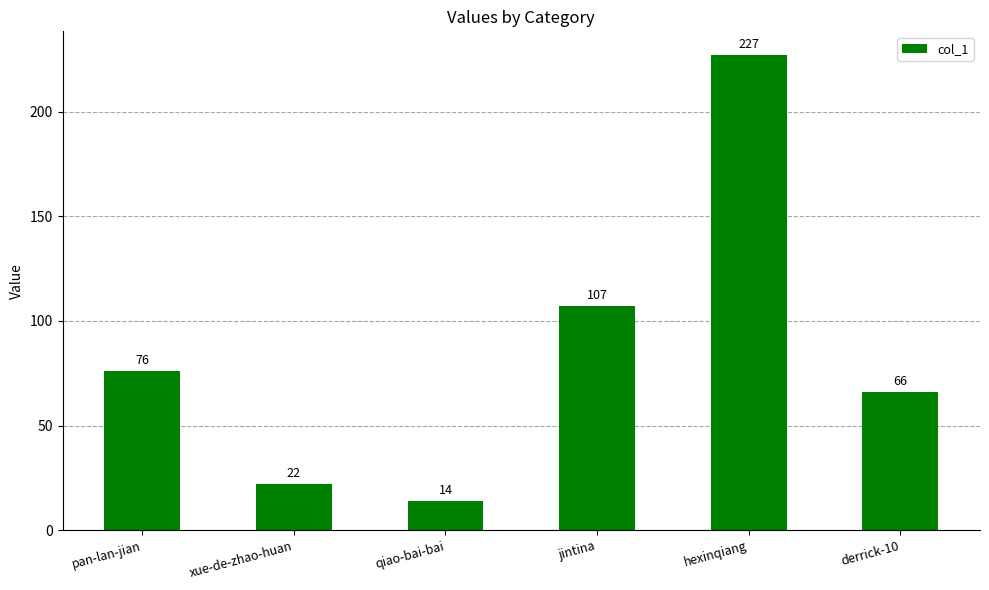

Reading left to right, list all the values displayed in this chart.

76	22	14	107	227	66